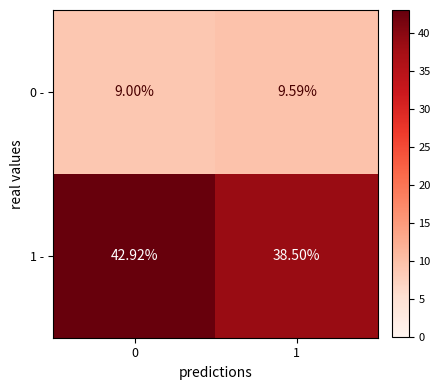

Is the value of 1 - at 1 greater than the value of 0 - at 0?

Yes